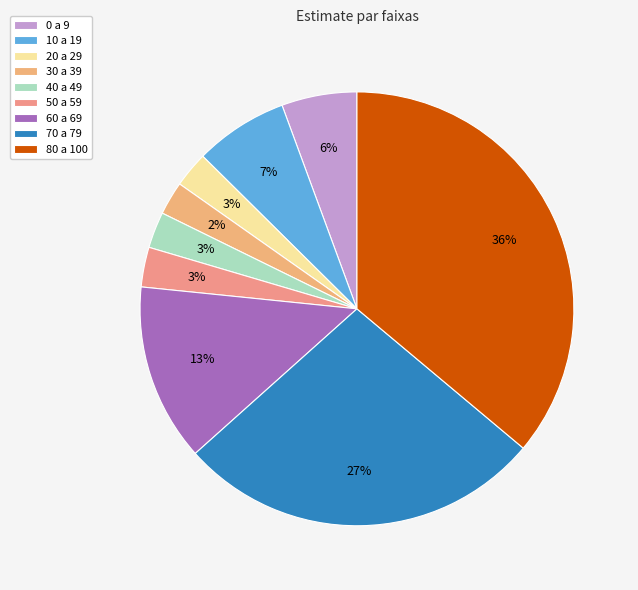

Which category has the smallest portion of the pie?

30 a 39